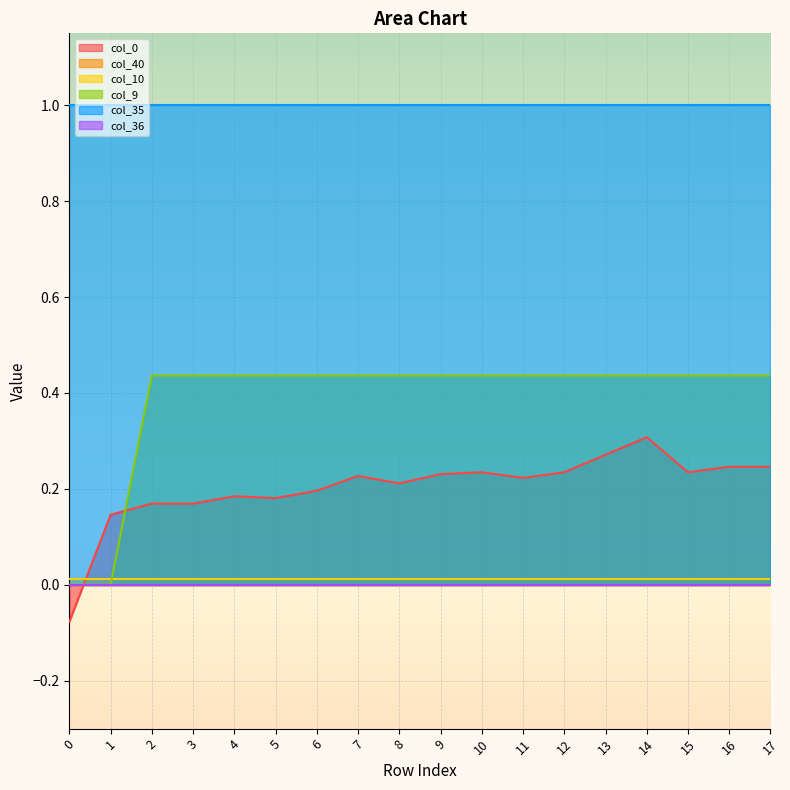

The col_9 series shows 0.1 at 9. True or false?

False